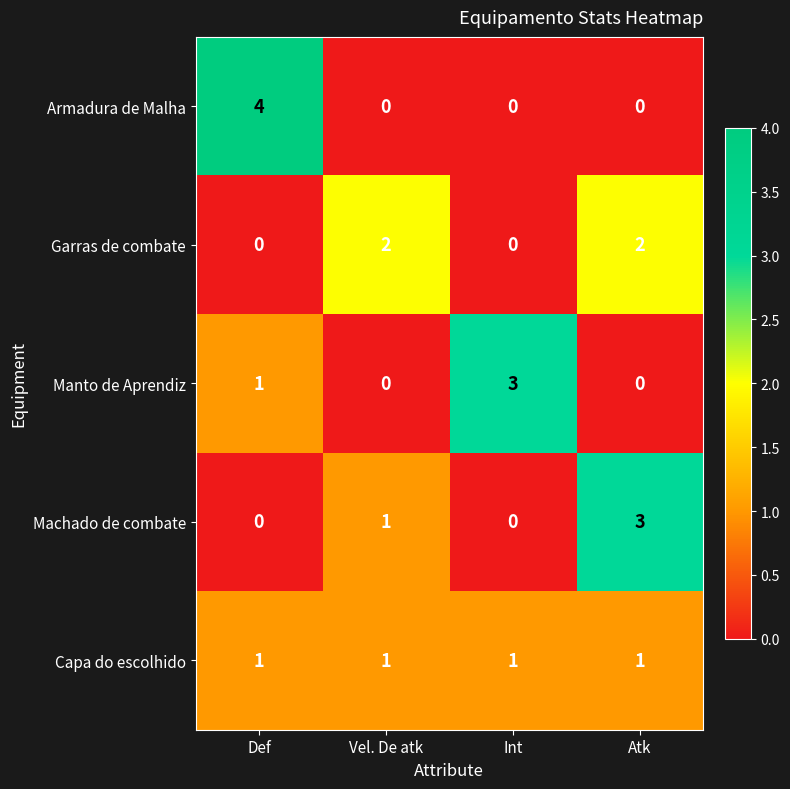

The Armadura de Malha series shows 6 at Def. True or false?

False